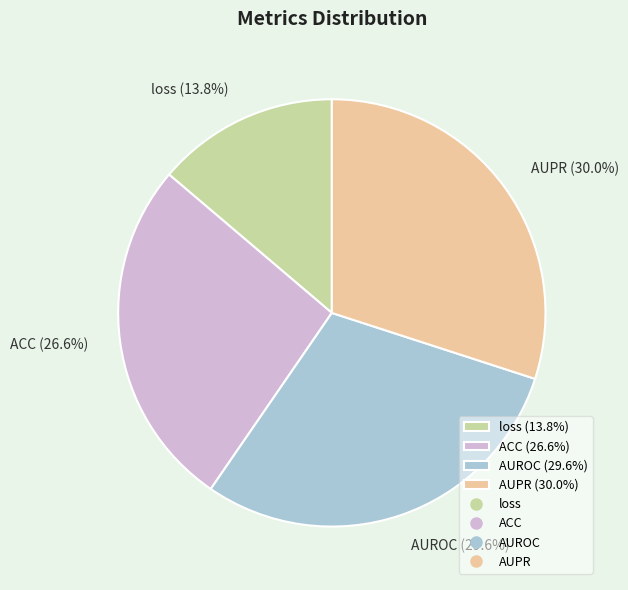

Is it true that AUPR is 30% of the pie?

True